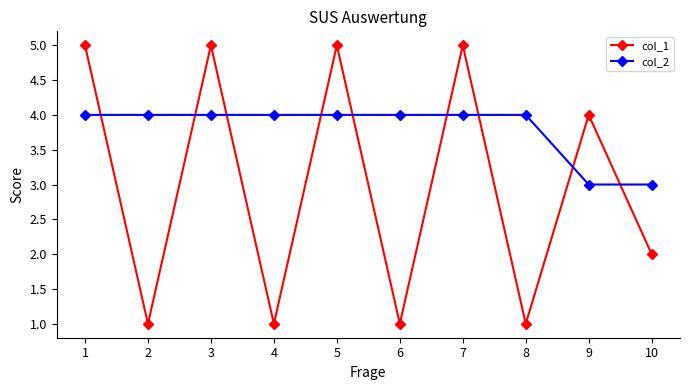

Where does the col_1 series first go above 4?

1